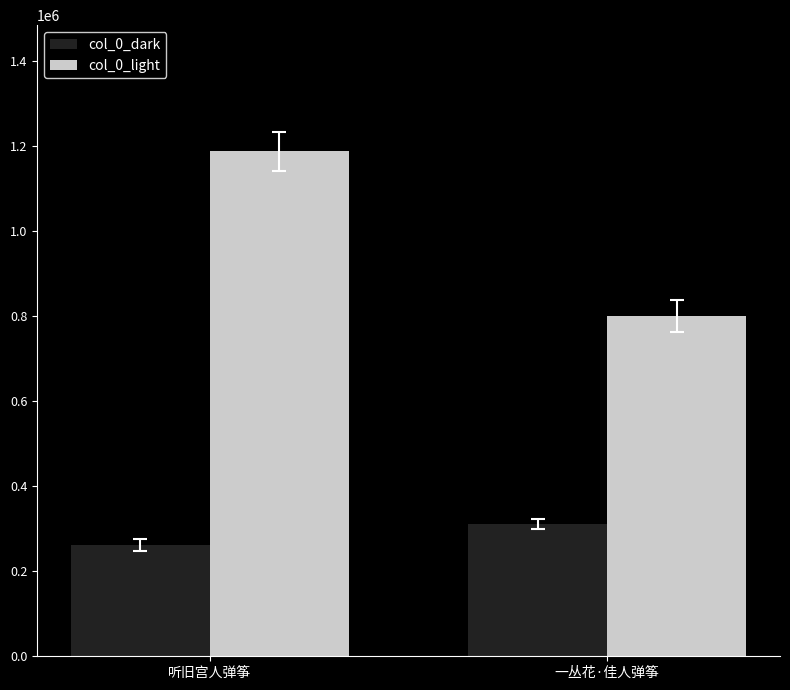

Between 听旧宫人弹筝 and 一丛花·佳人弹筝, which series saw the biggest shift?

col_0_light